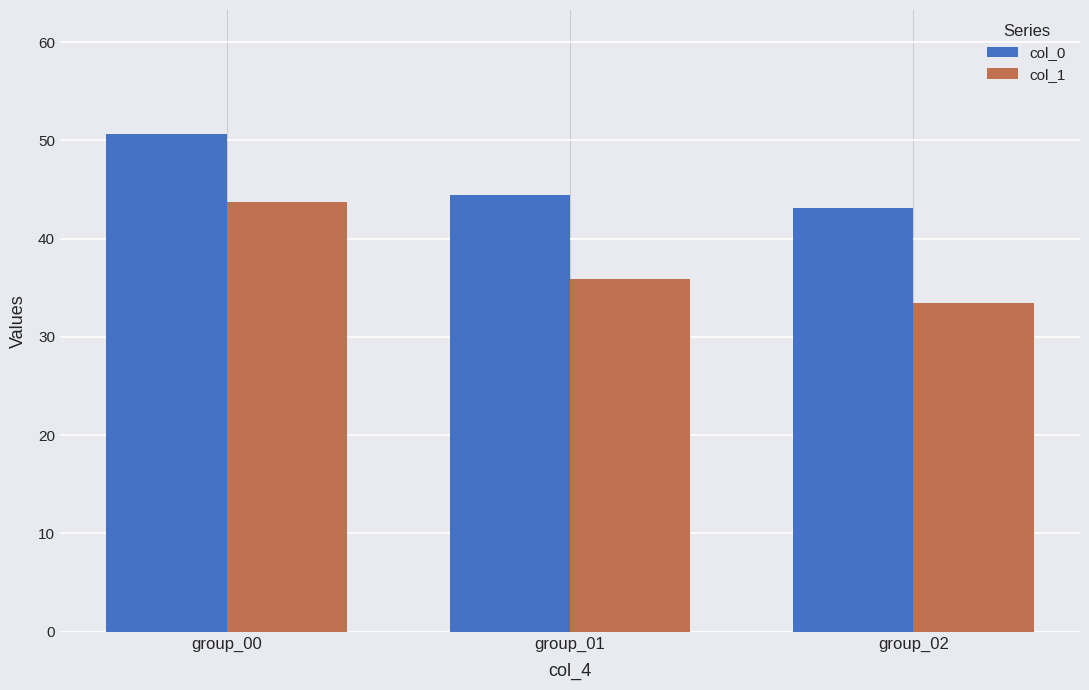

Which series has the largest range (max minus min)?

col_1